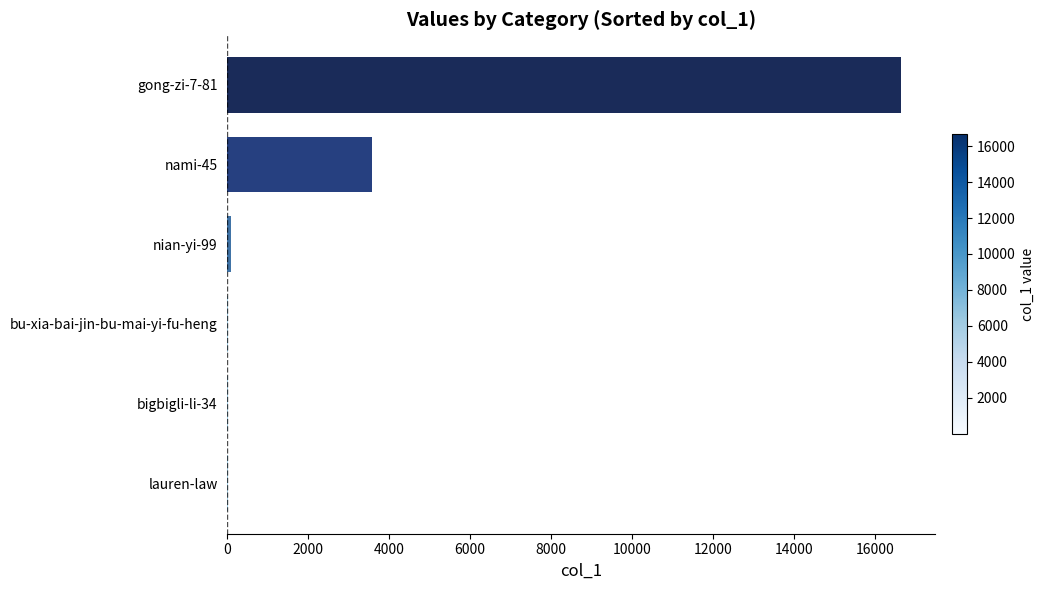

Are the bars horizontal?

Yes